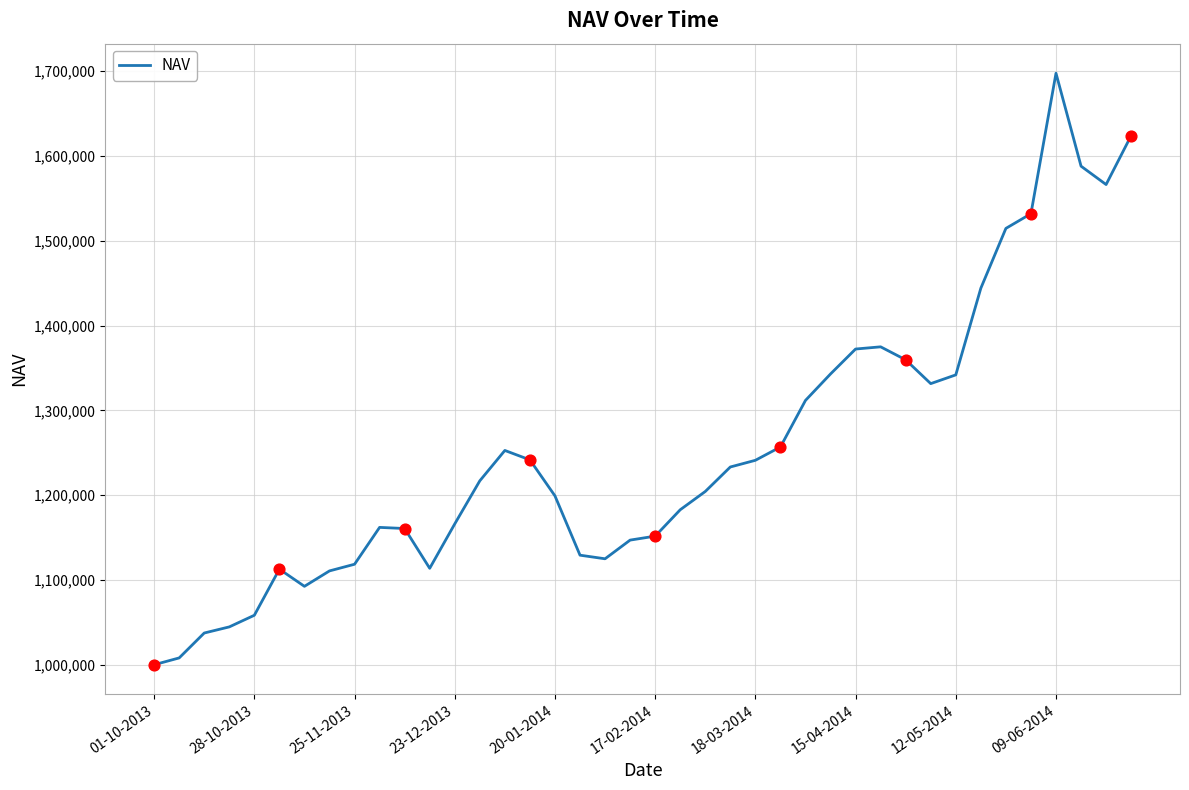

What is the smallest value displayed?

1000000.0